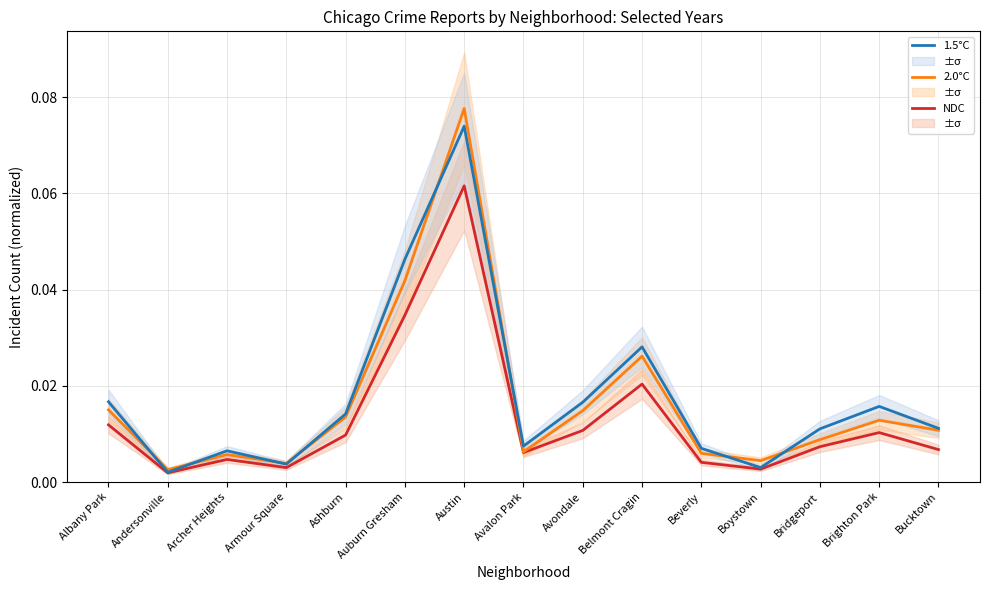

Reading left to right, what are all the values shown in this chart?

NDC: 0.0	0.0	0.0	0.0	0.0	0.0	0.1	0.0	0.0	0.0	0.0	0.0	0.0	0.0	0.0
2.0°C: 0.0	0.0	0.0	0.0	0.0	0.0	0.1	0.0	0.0	0.0	0.0	0.0	0.0	0.0	0.0
1.5°C: 0.0	0.0	0.0	0.0	0.0	0.0	0.1	0.0	0.0	0.0	0.0	0.0	0.0	0.0	0.0